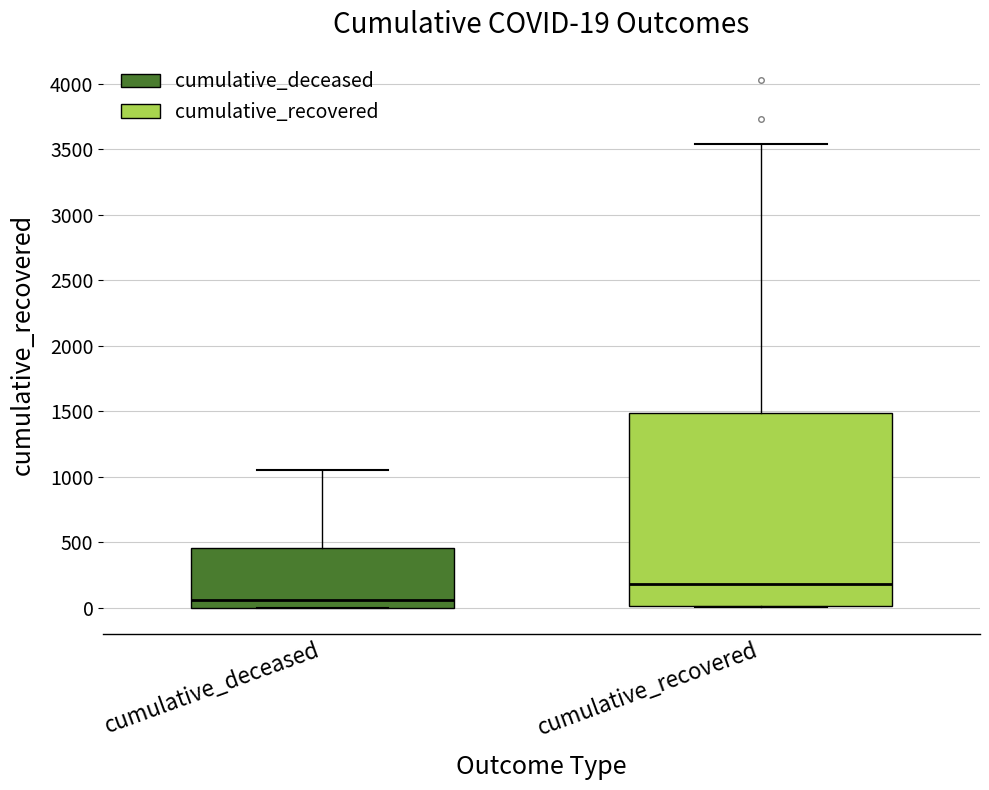

Which box has the highest median line?

cumulative_recovered